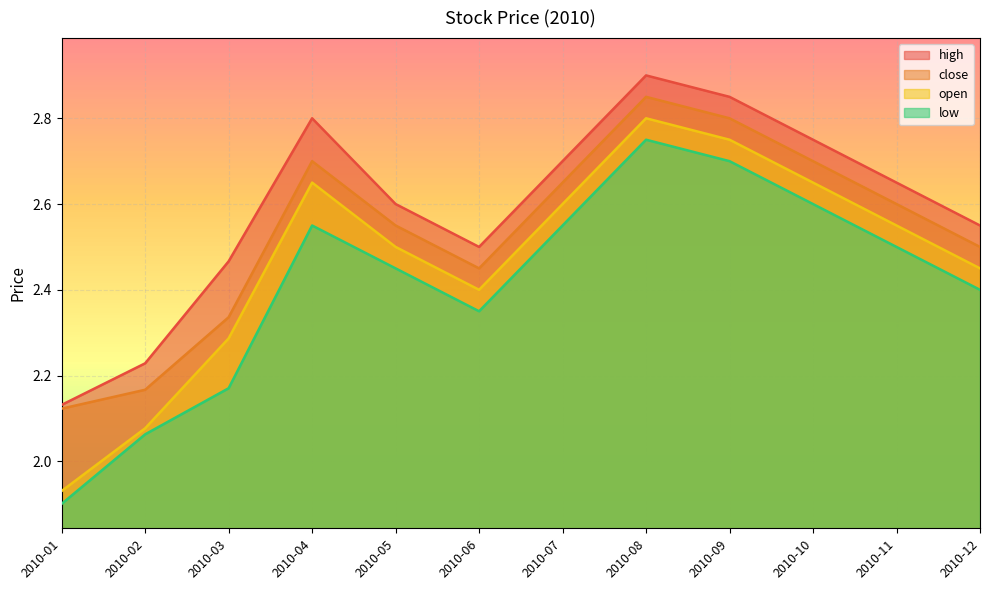

At which label does low first exceed 2?

2010-02